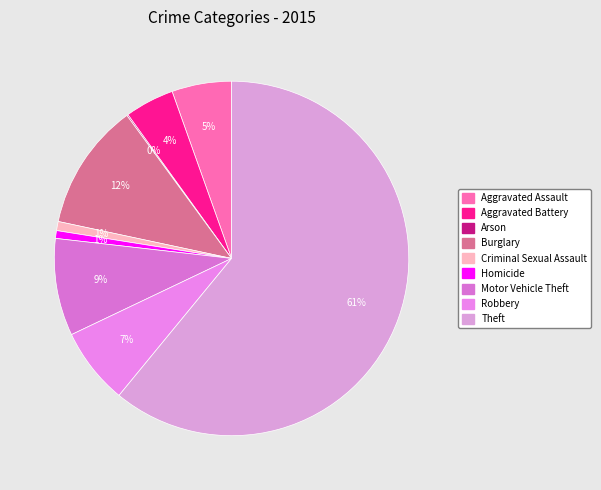

Which slice represents more than half of the pie?

Theft